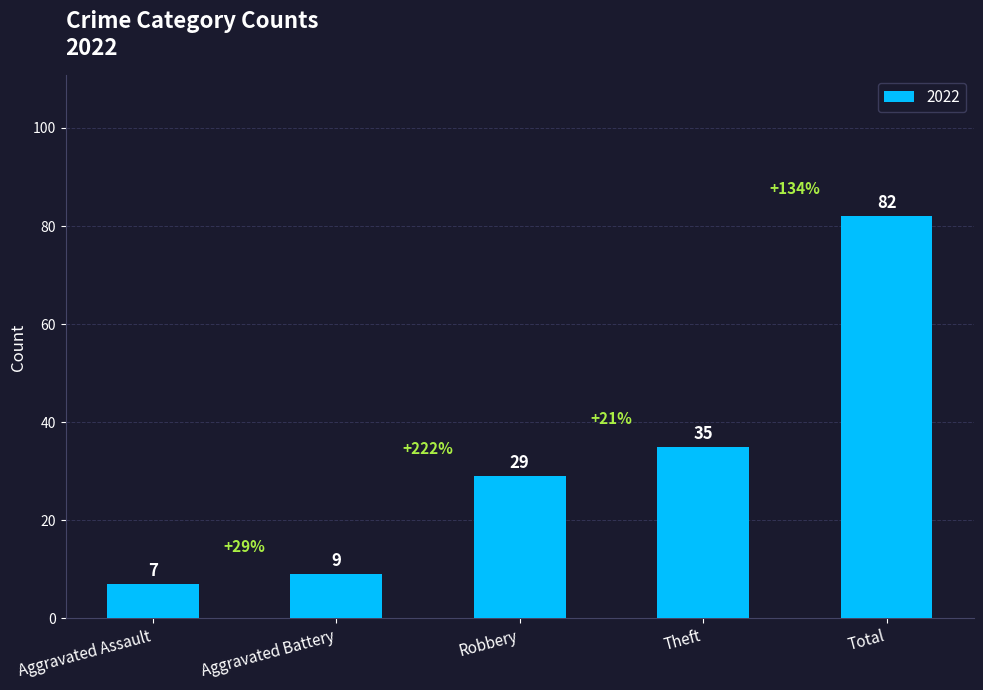

What is the greatest value displayed?

82